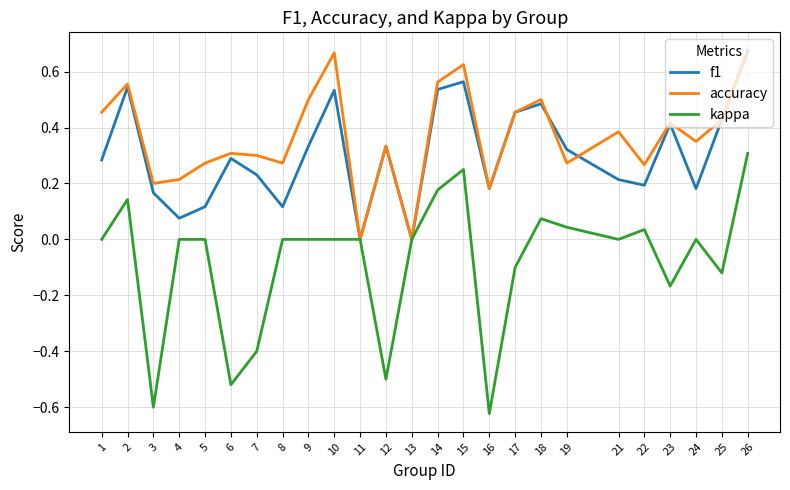

Is it true that f1 equals 0.2 at 22?

True